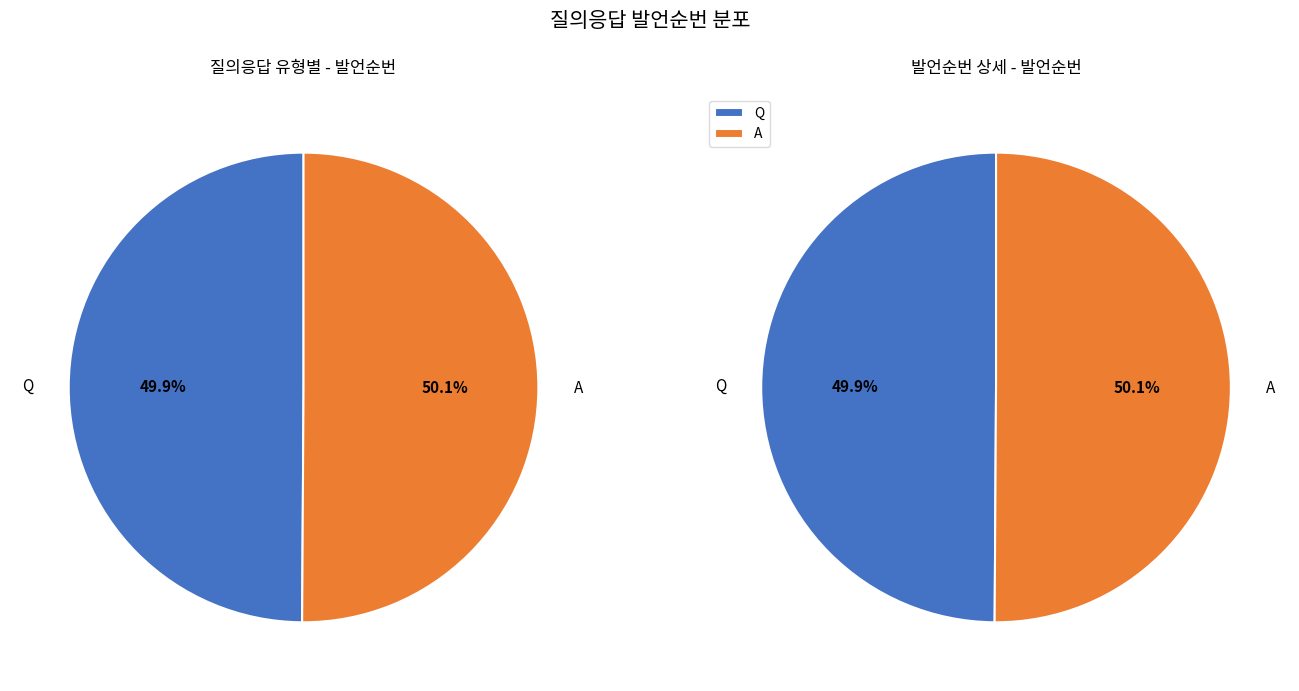

Count the number of slices in the pie.

2